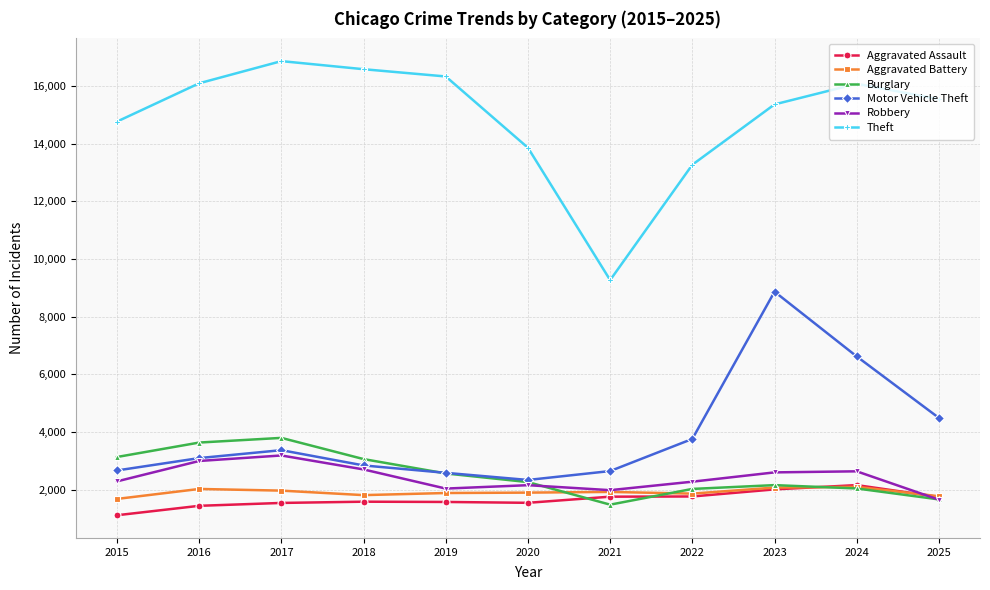

How many lines are shown in the chart?

6